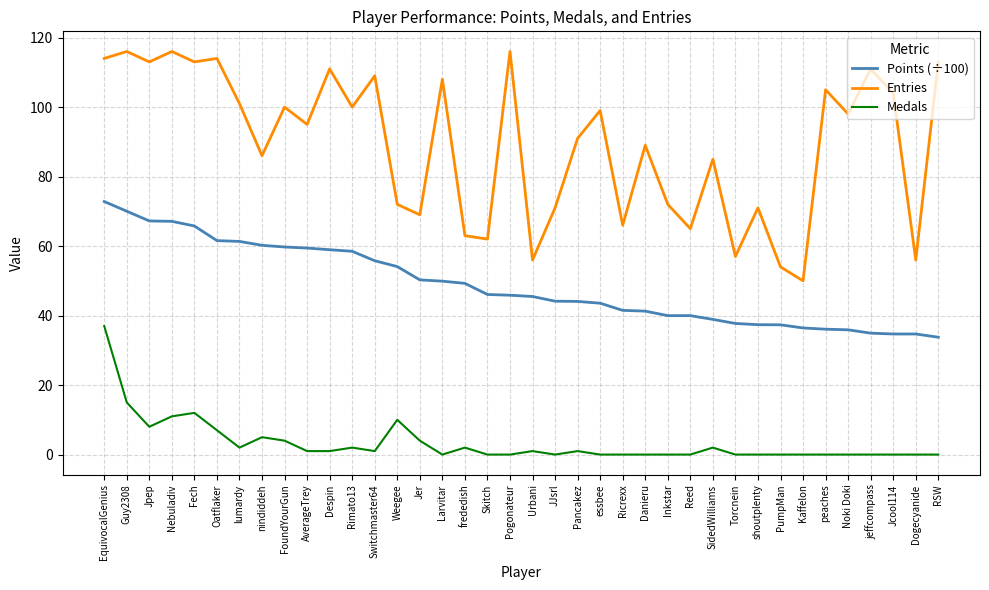

True or false: Points (÷100) and Medals cross at least once.

False